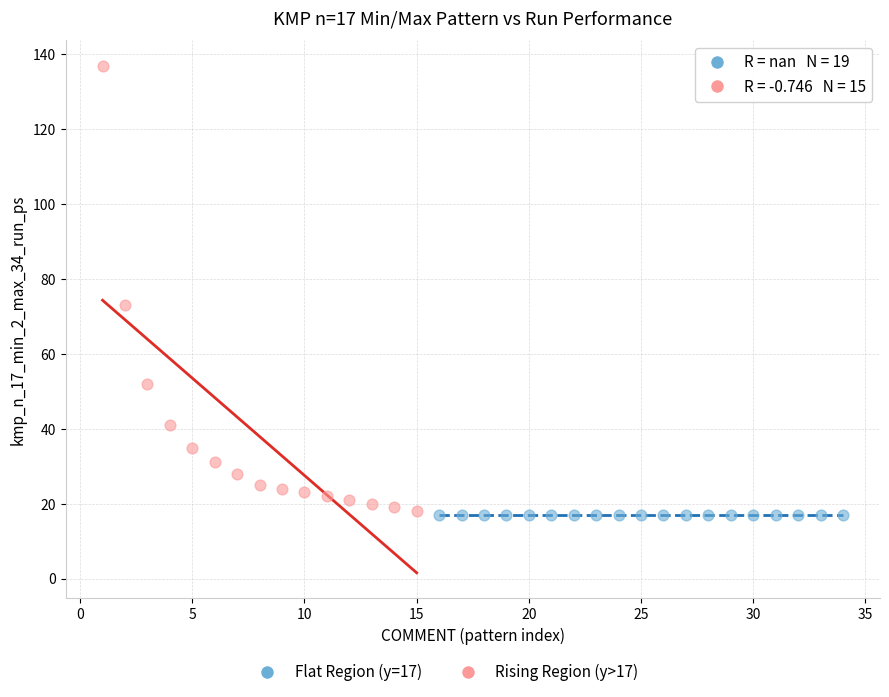

Which series contains the highest Y value?

Rising Region (y>17)